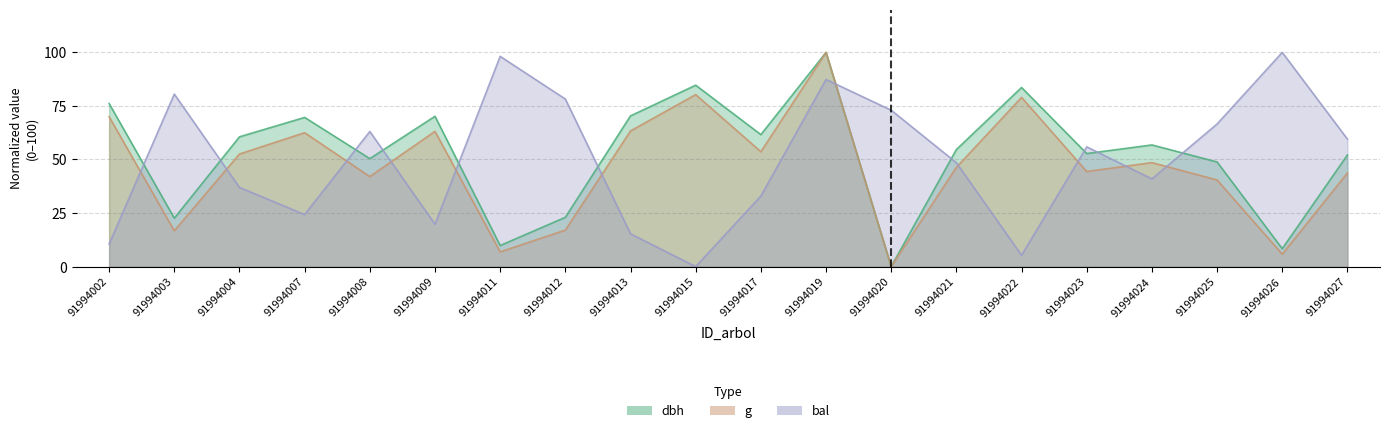

Between 91994004 and 91994017, which series saw the biggest shift?

bal